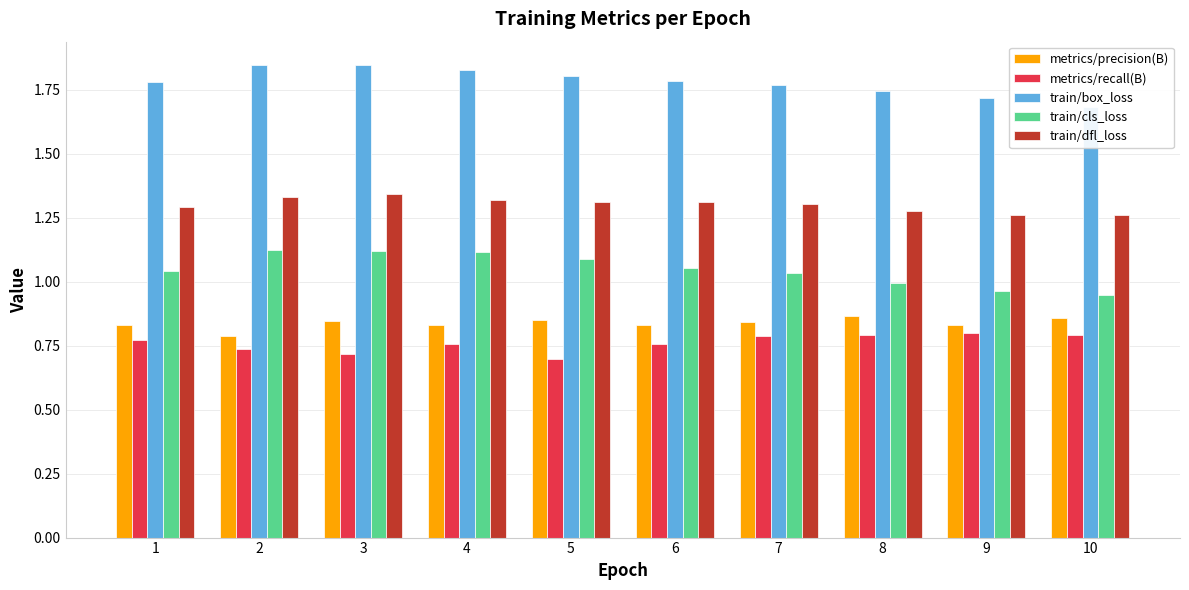

Count the number of data series in this chart.

5